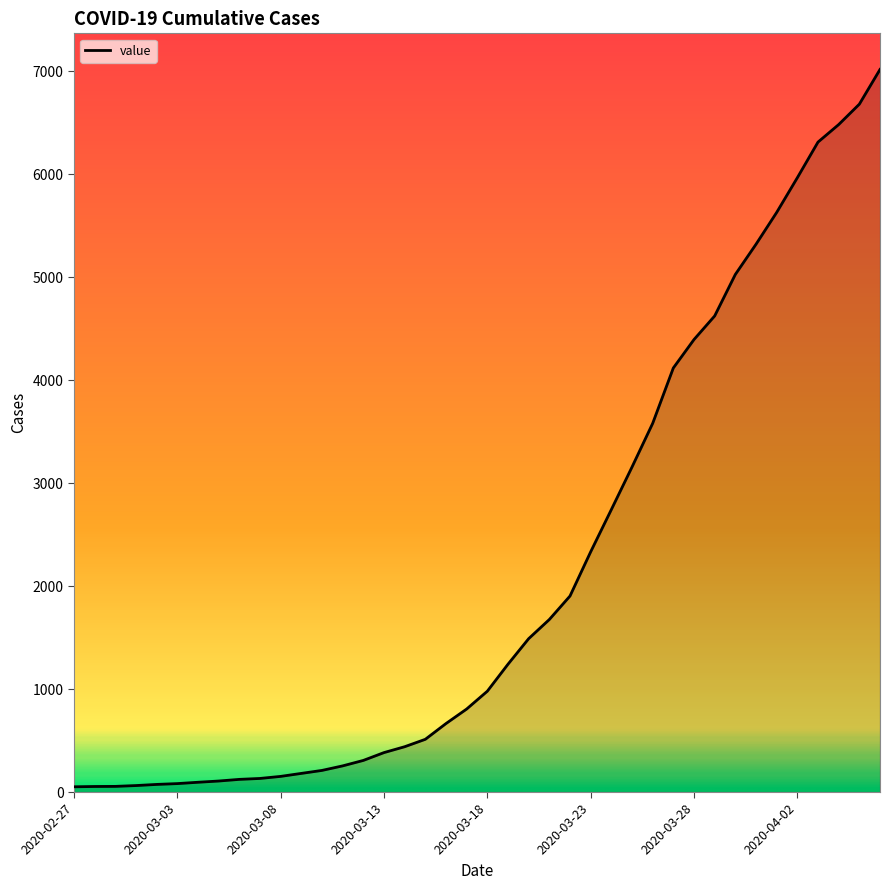

What is the difference between the maximum and minimum values?

6964